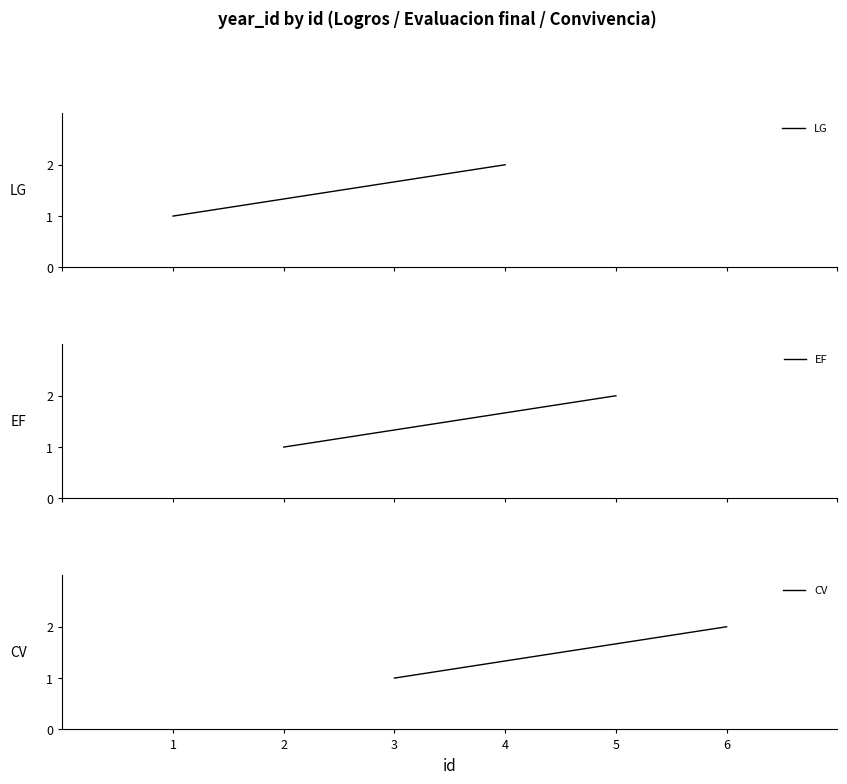

How many CV values are between 1 and 2?

2